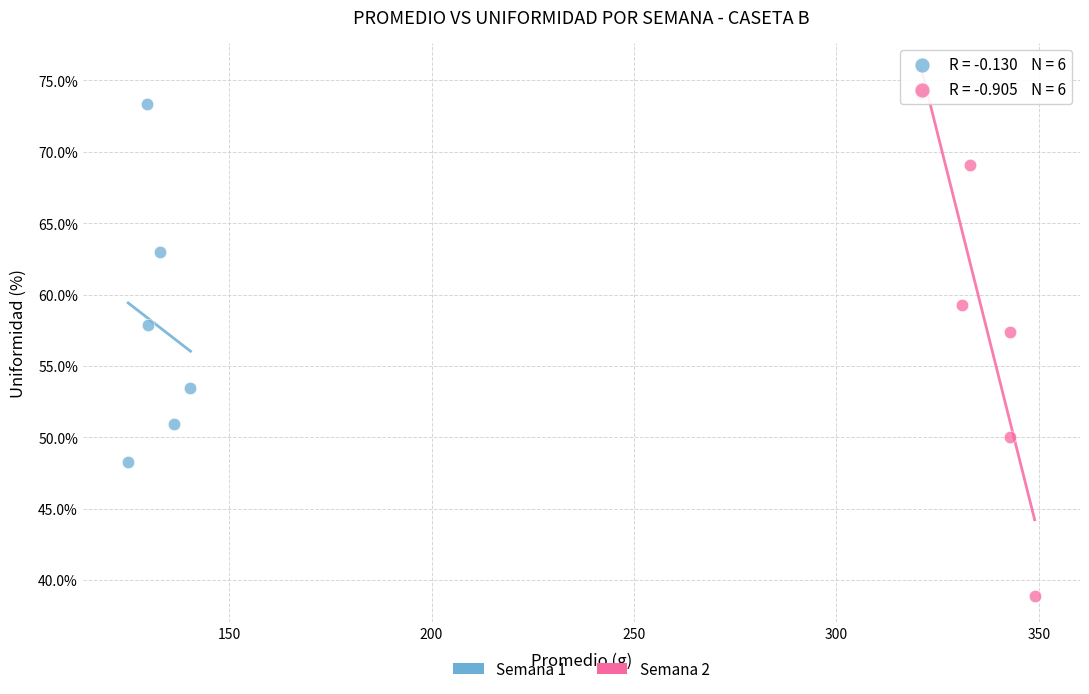

Which series reaches the minimum Y coordinate?

Semana 2